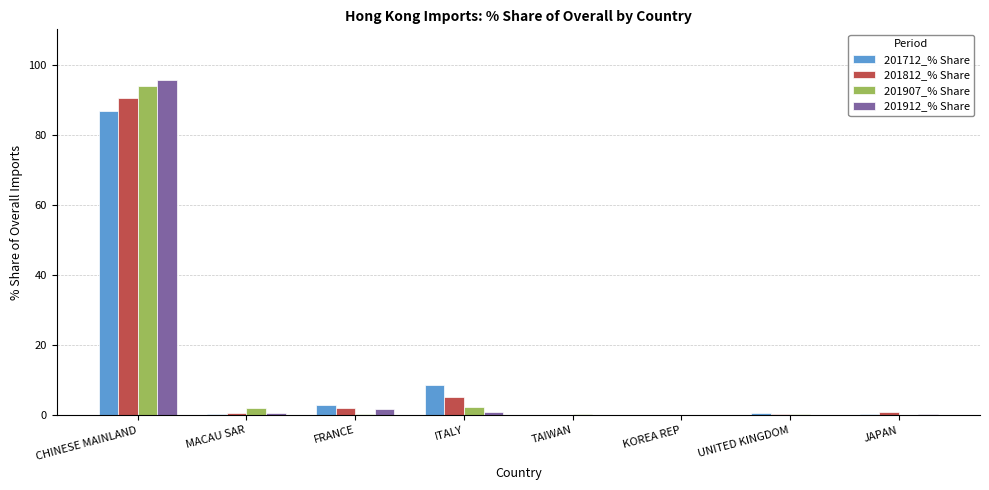

Is it true that 201907_% Share equals 2.4 at ITALY?

True